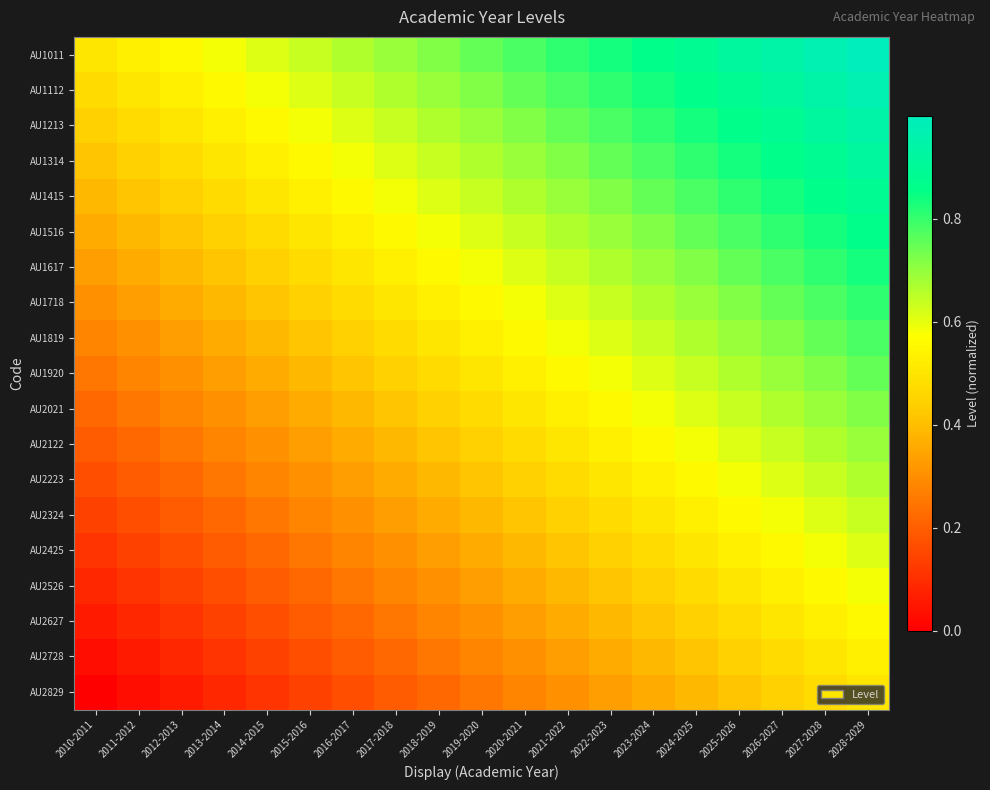

Reading left to right, extract all data points from this chart.

AU1011: 2010-2011=0.5	2011-2012=0.5	2012-2013=0.6	2013-2014=0.6	2014-2015=0.6	2015-2016=0.6	2016-2017=0.7	2017-2018=0.7	2018-2019=0.7	2019-2020=0.7	2020-2021=0.8	2021-2022=0.8	2022-2023=0.8	2023-2024=0.9	2024-2025=0.9	2025-2026=0.9	2026-2027=0.9	2027-2028=1.0	2028-2029=1.0
AU1112: 2010-2011=0.5	2011-2012=0.5	2012-2013=0.5	2013-2014=0.6	2014-2015=0.6	2015-2016=0.6	2016-2017=0.6	2017-2018=0.7	2018-2019=0.7	2019-2020=0.7	2020-2021=0.7	2021-2022=0.8	2022-2023=0.8	2023-2024=0.8	2024-2025=0.9	2025-2026=0.9	2026-2027=0.9	2027-2028=0.9	2028-2029=1.0
AU1213: 2010-2011=0.4	2011-2012=0.5	2012-2013=0.5	2013-2014=0.5	2014-2015=0.6	2015-2016=0.6	2016-2017=0.6	2017-2018=0.6	2018-2019=0.7	2019-2020=0.7	2020-2021=0.7	2021-2022=0.7	2022-2023=0.8	2023-2024=0.8	2024-2025=0.8	2025-2026=0.9	2026-2027=0.9	2027-2028=0.9	2028-2029=0.9
AU1314: 2010-2011=0.4	2011-2012=0.4	2012-2013=0.5	2013-2014=0.5	2014-2015=0.5	2015-2016=0.6	2016-2017=0.6	2017-2018=0.6	2018-2019=0.6	2019-2020=0.7	2020-2021=0.7	2021-2022=0.7	2022-2023=0.7	2023-2024=0.8	2024-2025=0.8	2025-2026=0.8	2026-2027=0.9	2027-2028=0.9	2028-2029=0.9
AU1415: 2010-2011=0.4	2011-2012=0.4	2012-2013=0.4	2013-2014=0.5	2014-2015=0.5	2015-2016=0.5	2016-2017=0.6	2017-2018=0.6	2018-2019=0.6	2019-2020=0.6	2020-2021=0.7	2021-2022=0.7	2022-2023=0.7	2023-2024=0.7	2024-2025=0.8	2025-2026=0.8	2026-2027=0.8	2027-2028=0.9	2028-2029=0.9
AU1516: 2010-2011=0.4	2011-2012=0.4	2012-2013=0.4	2013-2014=0.4	2014-2015=0.5	2015-2016=0.5	2016-2017=0.5	2017-2018=0.6	2018-2019=0.6	2019-2020=0.6	2020-2021=0.6	2021-2022=0.7	2022-2023=0.7	2023-2024=0.7	2024-2025=0.7	2025-2026=0.8	2026-2027=0.8	2027-2028=0.8	2028-2029=0.9
AU1617: 2010-2011=0.3	2011-2012=0.4	2012-2013=0.4	2013-2014=0.4	2014-2015=0.4	2015-2016=0.5	2016-2017=0.5	2017-2018=0.5	2018-2019=0.6	2019-2020=0.6	2020-2021=0.6	2021-2022=0.6	2022-2023=0.7	2023-2024=0.7	2024-2025=0.7	2025-2026=0.7	2026-2027=0.8	2027-2028=0.8	2028-2029=0.8
AU1718: 2010-2011=0.3	2011-2012=0.3	2012-2013=0.4	2013-2014=0.4	2014-2015=0.4	2015-2016=0.4	2016-2017=0.5	2017-2018=0.5	2018-2019=0.5	2019-2020=0.6	2020-2021=0.6	2021-2022=0.6	2022-2023=0.6	2023-2024=0.7	2024-2025=0.7	2025-2026=0.7	2026-2027=0.7	2027-2028=0.8	2028-2029=0.8
AU1819: 2010-2011=0.3	2011-2012=0.3	2012-2013=0.3	2013-2014=0.4	2014-2015=0.4	2015-2016=0.4	2016-2017=0.4	2017-2018=0.5	2018-2019=0.5	2019-2020=0.5	2020-2021=0.6	2021-2022=0.6	2022-2023=0.6	2023-2024=0.6	2024-2025=0.7	2025-2026=0.7	2026-2027=0.7	2027-2028=0.7	2028-2029=0.8
AU1920: 2010-2011=0.2	2011-2012=0.3	2012-2013=0.3	2013-2014=0.3	2014-2015=0.4	2015-2016=0.4	2016-2017=0.4	2017-2018=0.4	2018-2019=0.5	2019-2020=0.5	2020-2021=0.5	2021-2022=0.6	2022-2023=0.6	2023-2024=0.6	2024-2025=0.6	2025-2026=0.7	2026-2027=0.7	2027-2028=0.7	2028-2029=0.7
AU2021: 2010-2011=0.2	2011-2012=0.2	2012-2013=0.3	2013-2014=0.3	2014-2015=0.3	2015-2016=0.4	2016-2017=0.4	2017-2018=0.4	2018-2019=0.4	2019-2020=0.5	2020-2021=0.5	2021-2022=0.5	2022-2023=0.6	2023-2024=0.6	2024-2025=0.6	2025-2026=0.6	2026-2027=0.7	2027-2028=0.7	2028-2029=0.7
AU2122: 2010-2011=0.2	2011-2012=0.2	2012-2013=0.2	2013-2014=0.3	2014-2015=0.3	2015-2016=0.3	2016-2017=0.4	2017-2018=0.4	2018-2019=0.4	2019-2020=0.4	2020-2021=0.5	2021-2022=0.5	2022-2023=0.5	2023-2024=0.6	2024-2025=0.6	2025-2026=0.6	2026-2027=0.6	2027-2028=0.7	2028-2029=0.7
AU2223: 2010-2011=0.2	2011-2012=0.2	2012-2013=0.2	2013-2014=0.2	2014-2015=0.3	2015-2016=0.3	2016-2017=0.3	2017-2018=0.4	2018-2019=0.4	2019-2020=0.4	2020-2021=0.4	2021-2022=0.5	2022-2023=0.5	2023-2024=0.5	2024-2025=0.6	2025-2026=0.6	2026-2027=0.6	2027-2028=0.6	2028-2029=0.7
AU2324: 2010-2011=0.1	2011-2012=0.2	2012-2013=0.2	2013-2014=0.2	2014-2015=0.2	2015-2016=0.3	2016-2017=0.3	2017-2018=0.3	2018-2019=0.4	2019-2020=0.4	2020-2021=0.4	2021-2022=0.4	2022-2023=0.5	2023-2024=0.5	2024-2025=0.5	2025-2026=0.6	2026-2027=0.6	2027-2028=0.6	2028-2029=0.6
AU2425: 2010-2011=0.1	2011-2012=0.1	2012-2013=0.2	2013-2014=0.2	2014-2015=0.2	2015-2016=0.2	2016-2017=0.3	2017-2018=0.3	2018-2019=0.3	2019-2020=0.4	2020-2021=0.4	2021-2022=0.4	2022-2023=0.4	2023-2024=0.5	2024-2025=0.5	2025-2026=0.5	2026-2027=0.6	2027-2028=0.6	2028-2029=0.6
AU2526: 2010-2011=0.1	2011-2012=0.1	2012-2013=0.1	2013-2014=0.2	2014-2015=0.2	2015-2016=0.2	2016-2017=0.2	2017-2018=0.3	2018-2019=0.3	2019-2020=0.3	2020-2021=0.4	2021-2022=0.4	2022-2023=0.4	2023-2024=0.4	2024-2025=0.5	2025-2026=0.5	2026-2027=0.5	2027-2028=0.6	2028-2029=0.6
AU2627: 2010-2011=0.1	2011-2012=0.1	2012-2013=0.1	2013-2014=0.1	2014-2015=0.2	2015-2016=0.2	2016-2017=0.2	2017-2018=0.2	2018-2019=0.3	2019-2020=0.3	2020-2021=0.3	2021-2022=0.4	2022-2023=0.4	2023-2024=0.4	2024-2025=0.4	2025-2026=0.5	2026-2027=0.5	2027-2028=0.5	2028-2029=0.6
AU2728: 2010-2011=0.0	2011-2012=0.1	2012-2013=0.1	2013-2014=0.1	2014-2015=0.1	2015-2016=0.2	2016-2017=0.2	2017-2018=0.2	2018-2019=0.2	2019-2020=0.3	2020-2021=0.3	2021-2022=0.3	2022-2023=0.4	2023-2024=0.4	2024-2025=0.4	2025-2026=0.4	2026-2027=0.5	2027-2028=0.5	2028-2029=0.5
AU2829: 2010-2011=0.0	2011-2012=0.0	2012-2013=0.1	2013-2014=0.1	2014-2015=0.1	2015-2016=0.1	2016-2017=0.2	2017-2018=0.2	2018-2019=0.2	2019-2020=0.2	2020-2021=0.3	2021-2022=0.3	2022-2023=0.3	2023-2024=0.4	2024-2025=0.4	2025-2026=0.4	2026-2027=0.4	2027-2028=0.5	2028-2029=0.5